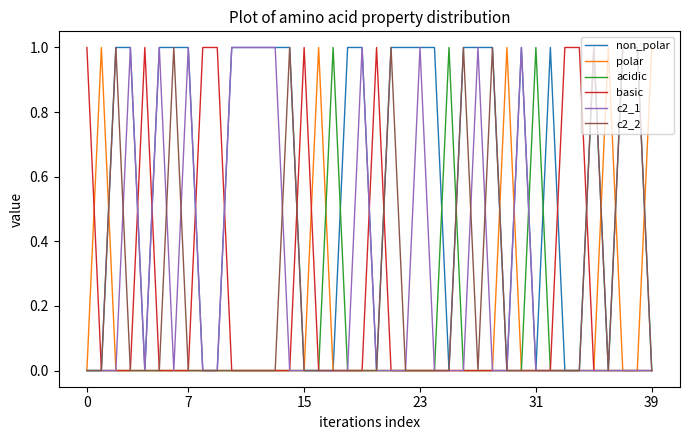

Reading left to right, what are all the values shown in this chart?

non_polar: 0	0	1	1	0	1	1	1	0	0	1	1	1	1	1	0	0	0	1	1	0	1	1	1	1	0	1	1	1	0	1	0	1	0	0	1	0	1	1	0
polar: 0	1	0	0	0	0	0	0	0	0	0	0	0	0	0	0	1	0	0	0	0	0	0	0	0	0	0	0	0	1	0	0	0	0	0	0	1	0	0	1
acidic: 0	0	0	0	0	0	0	0	0	0	0	0	0	0	0	0	0	1	0	0	0	0	0	0	0	1	0	0	0	0	0	1	0	0	0	0	0	0	0	0
basic: 1	0	0	0	1	0	0	0	1	1	0	0	0	0	0	1	0	0	0	0	1	0	0	0	0	0	0	0	0	0	0	0	0	1	1	0	0	0	0	0
c2_1: 0	0	0	1	0	1	0	1	0	0	1	1	1	1	0	0	0	0	0	1	0	0	0	1	0	0	0	1	0	0	1	0	0	0	0	0	0	0	0	0
c2_2: 0	0	1	0	0	0	1	0	0	0	0	0	0	0	1	0	0	0	0	0	0	1	0	0	0	0	1	0	1	0	0	0	0	0	0	1	0	1	1	0